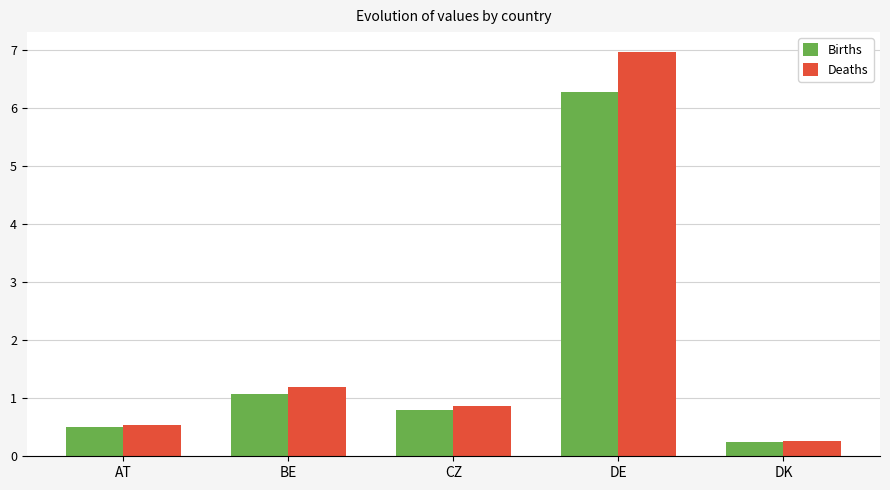

Which category has the highest value in the Deaths series?

DE